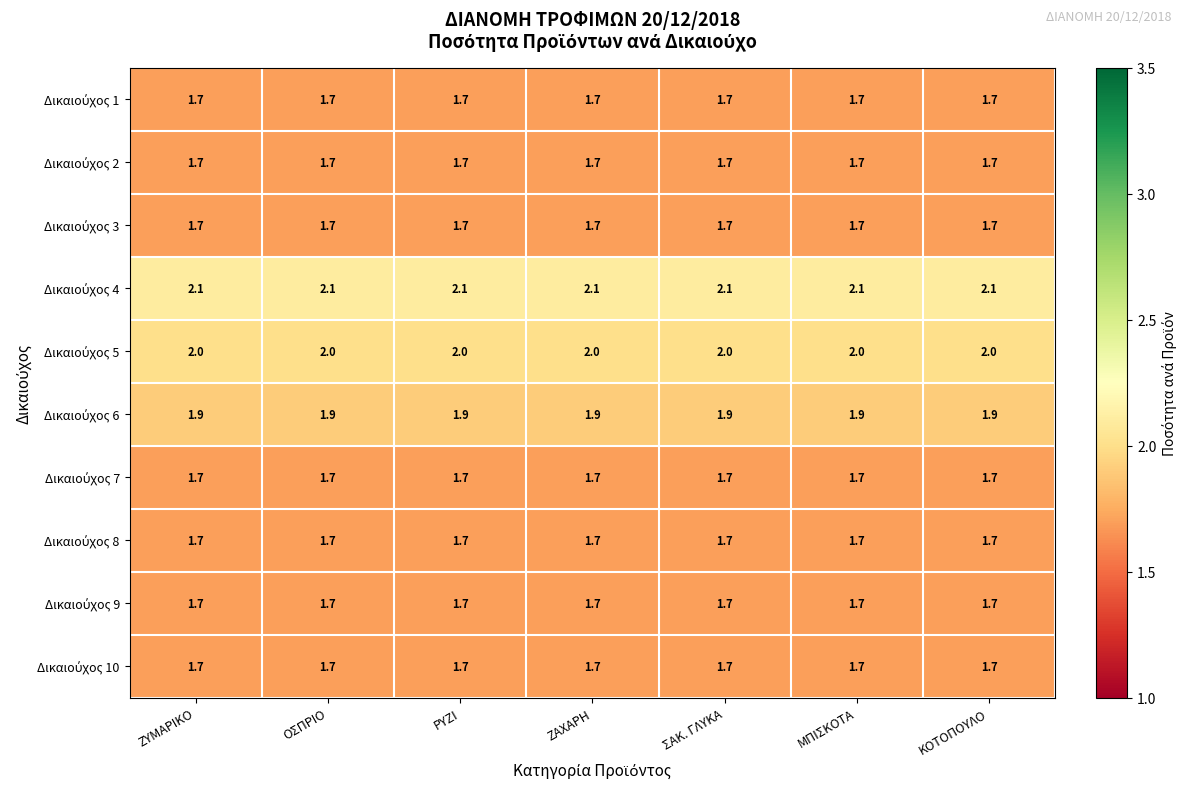

What is the minimum value shown in the chart?

1.7